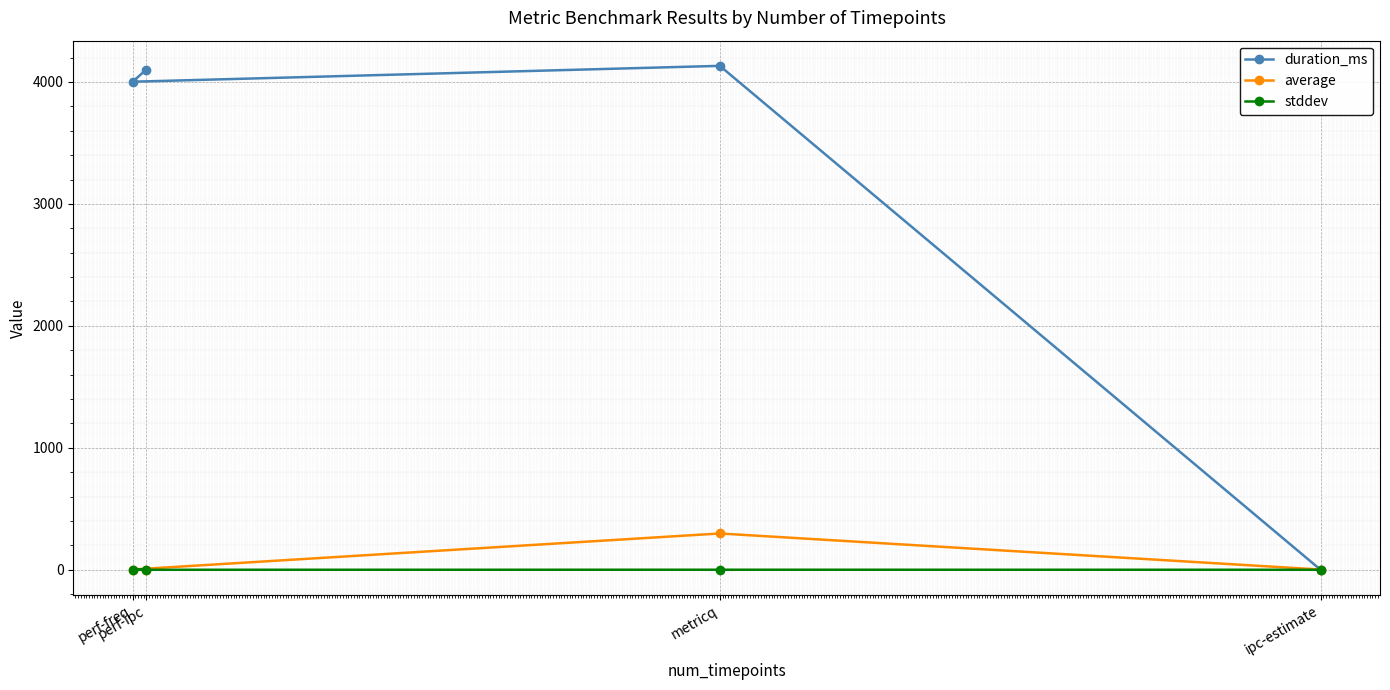

Where is the first local maximum for average?

metricq